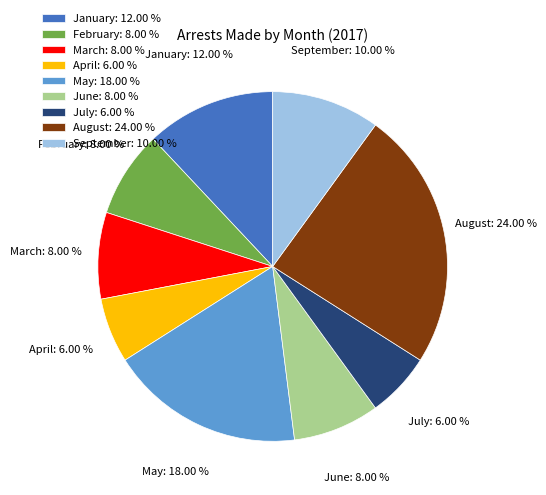

How much of the chart is everything except February?

92.0%